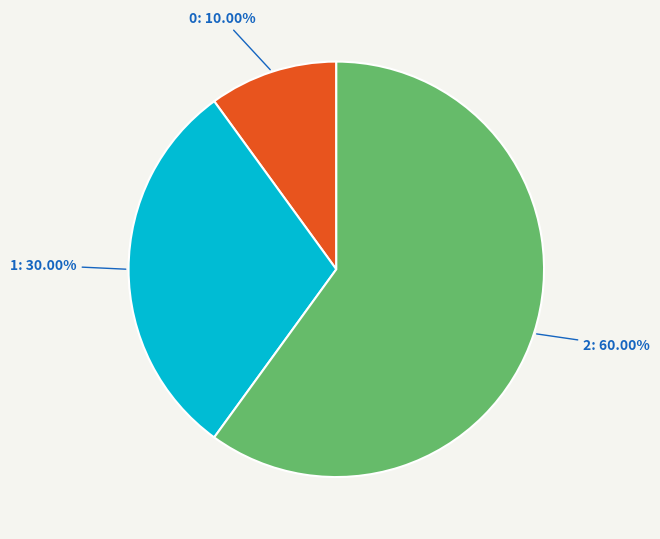

Is there any slice that represents more than half of the pie?

Yes